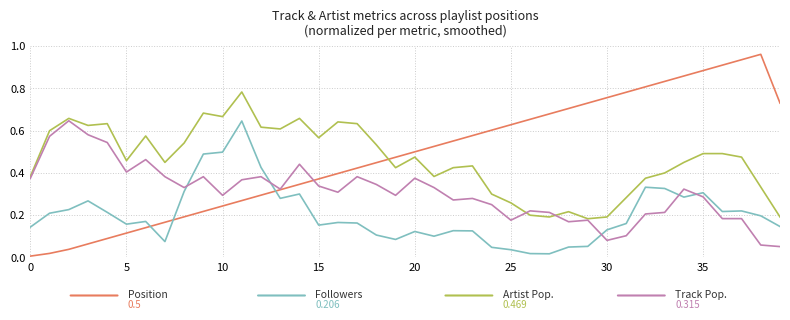

How many categories are shown in the chart?

40